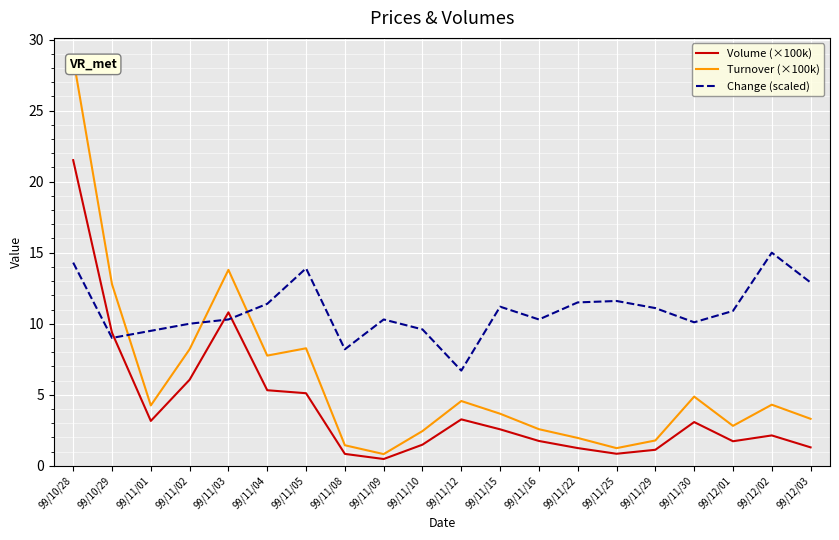

What are all the series names shown in the legend?

Volume (×100k), Turnover (×100k), Change (scaled)